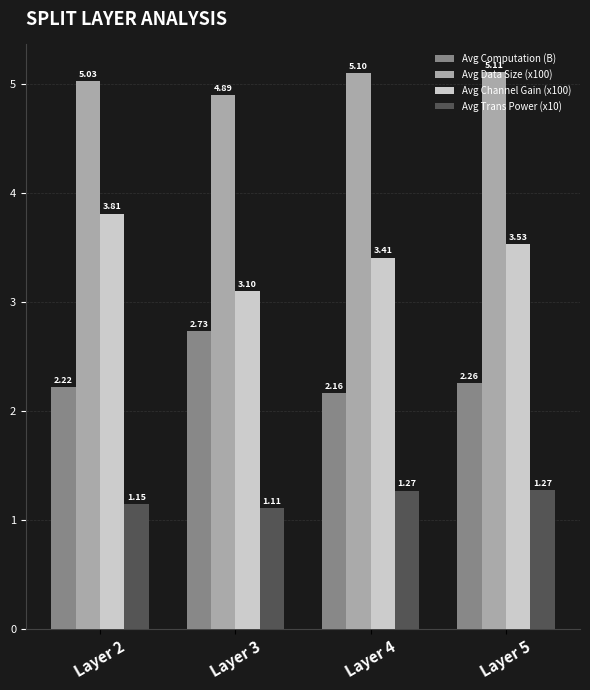

Rank the series by their average value, from highest to lowest.

Avg Data Size (x100), Avg Channel Gain (x100), Avg Computation (B), Avg Trans Power (x10)